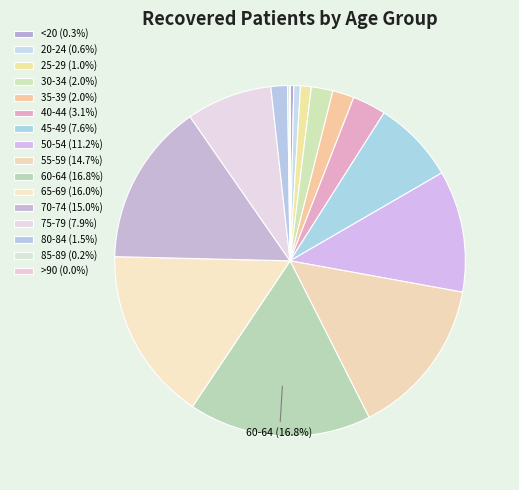

How many slices are in this pie chart?

16